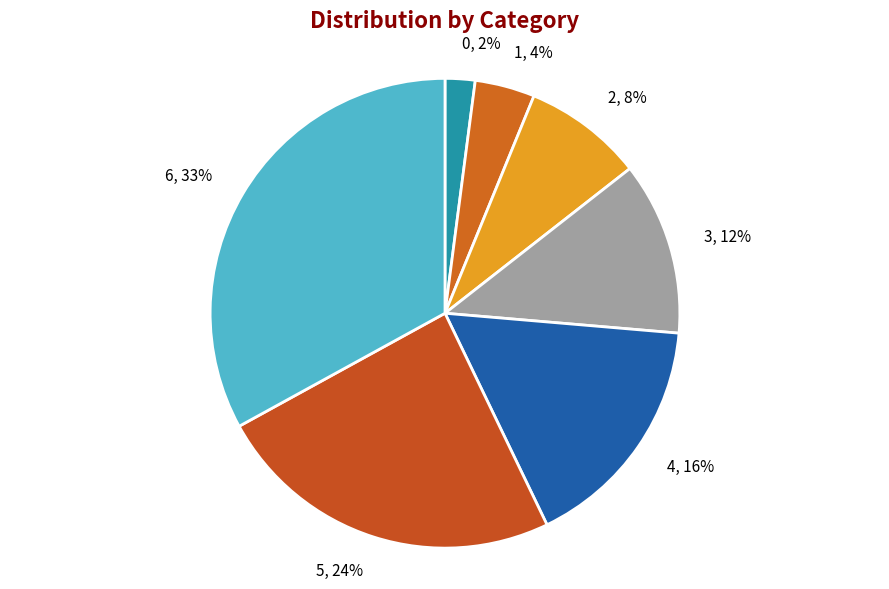

The 5 slice represents 35% of the pie. True or false?

False